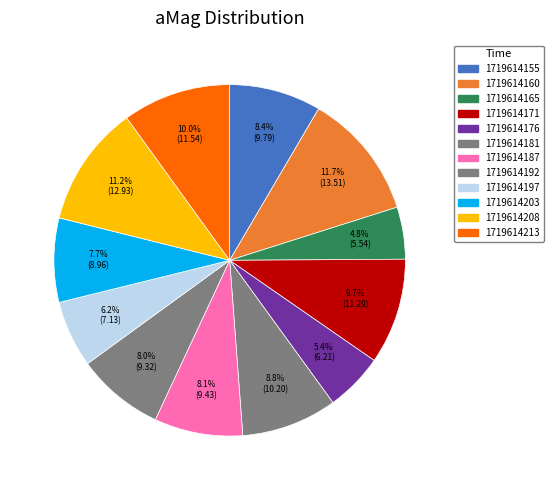

Rank the categories by value from highest to lowest.

1719614160, 1719614208, 1719614213, 1719614171, 1719614181, 1719614155, 1719614187, 1719614192, 1719614203, 1719614197, 1719614176, 1719614165